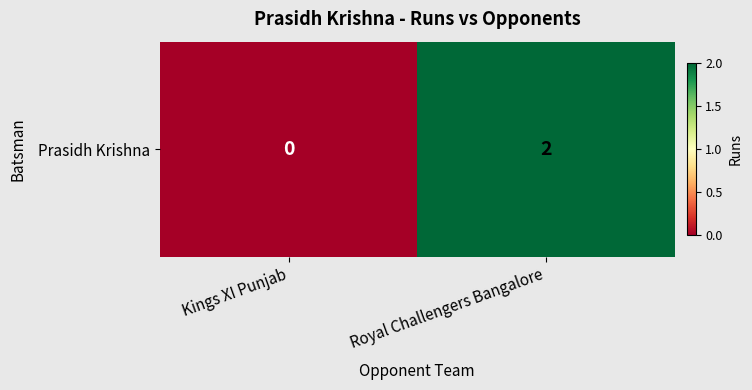

What is the sum of all values?

2